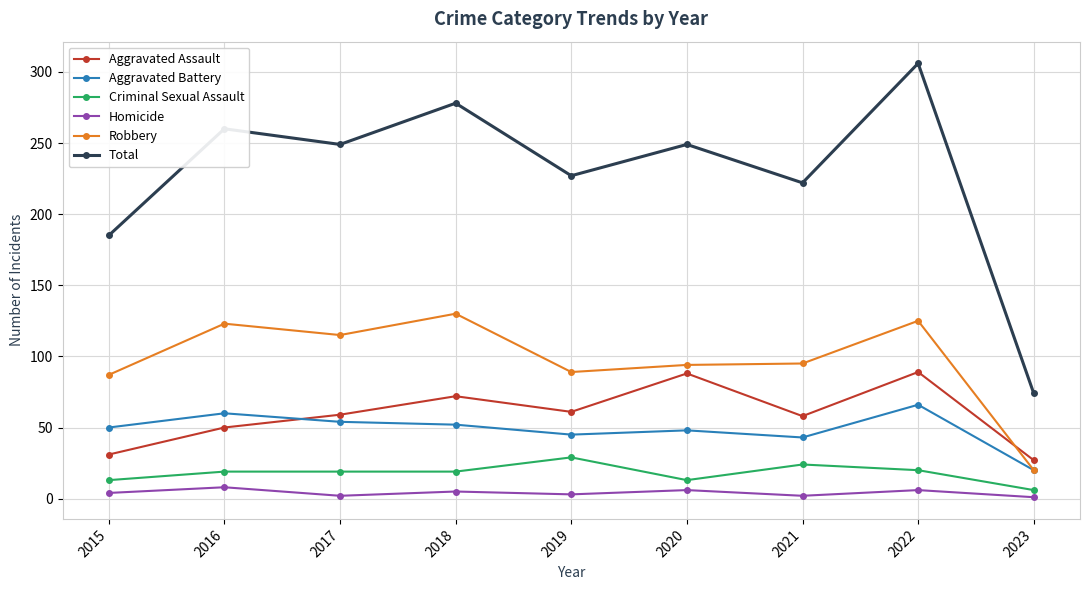

True or false: Criminal Sexual Assault and Robbery intersect in this chart.

False